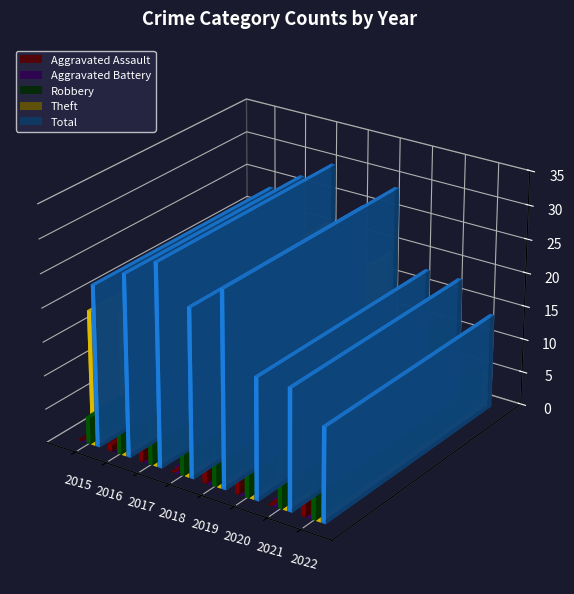

Between 2017 and 2019, which series saw the biggest shift?

Theft